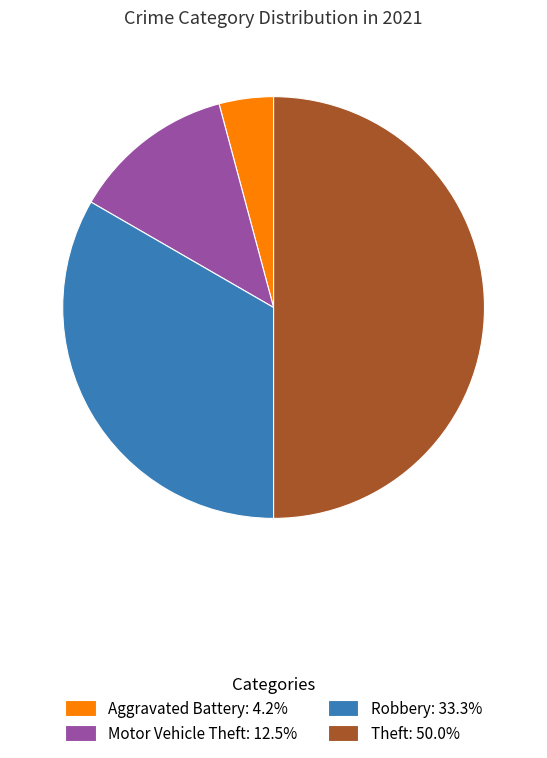

Approximately how many times larger is the value at Theft: 50.0% compared to Robbery: 33.3%?

1.5